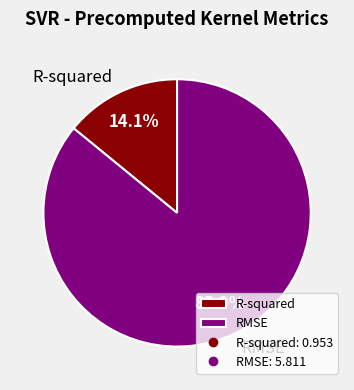

To the nearest percent, what percentage of the pie is RMSE?

86%